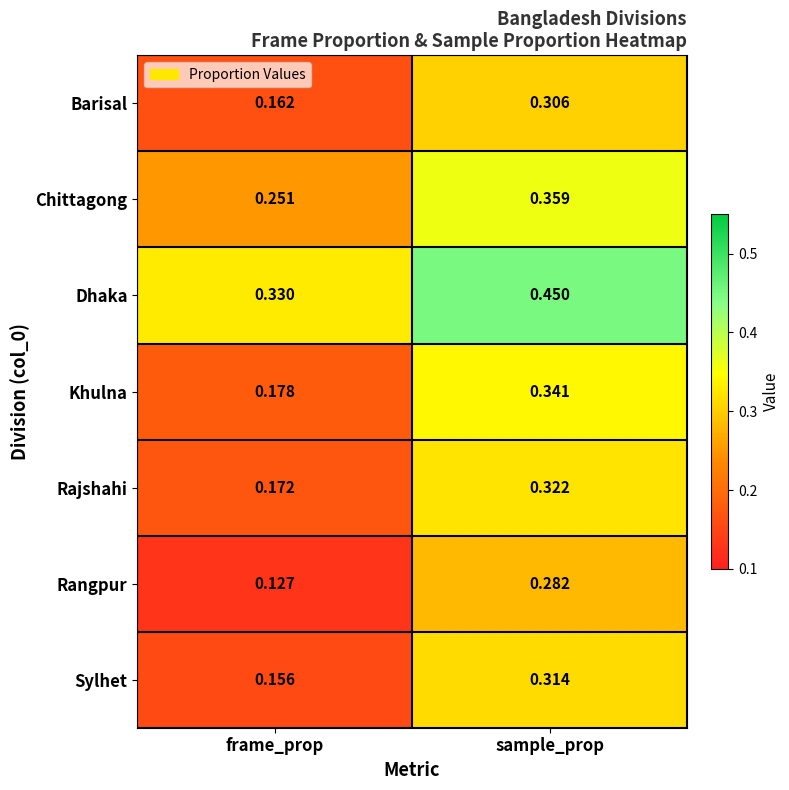

Which series has the largest range (max minus min)?

Khulna